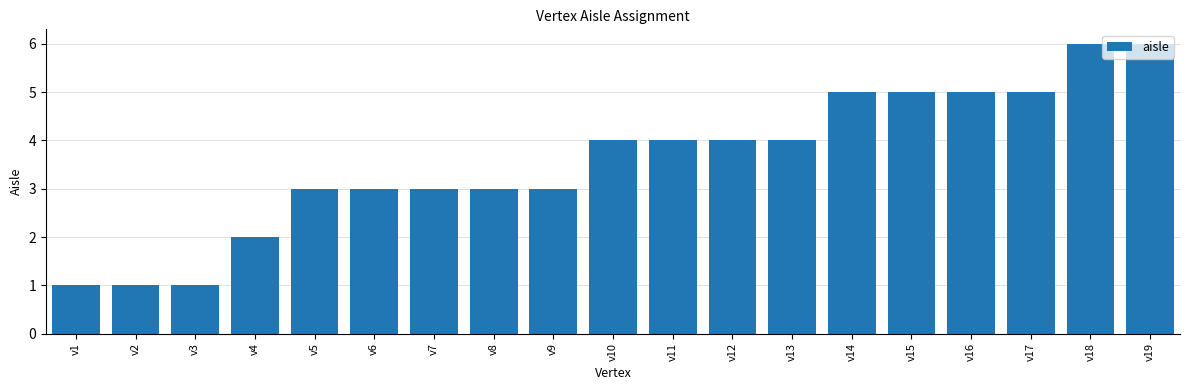

Reading left to right, what are all the values shown in this chart?

v1=1	v2=1	v3=1	v4=2	v5=3	v6=3	v7=3	v8=3	v9=3	v10=4	v11=4	v12=4	v13=4	v14=5	v15=5	v16=5	v17=5	v18=6	v19=6